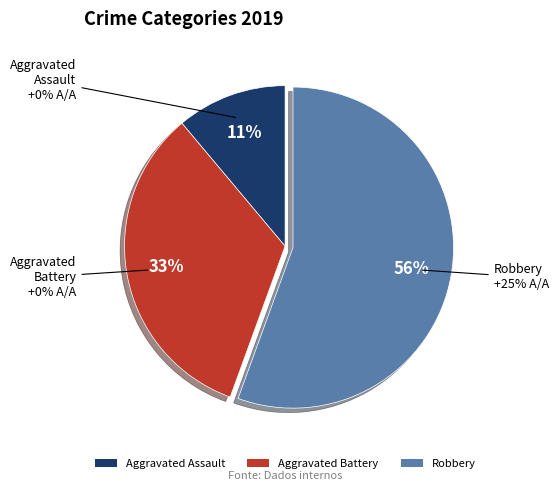

Which slice represents more than half of the pie?

Robbery